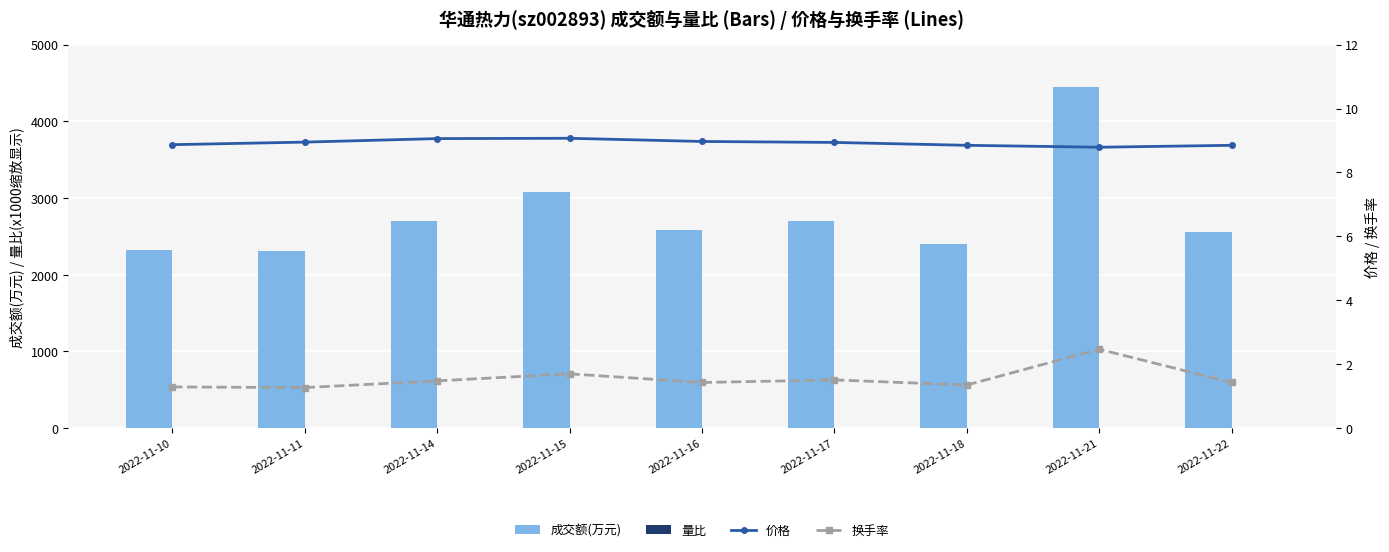

Which has a higher value, 2022-11-21 or 2022-11-16?

2022-11-21